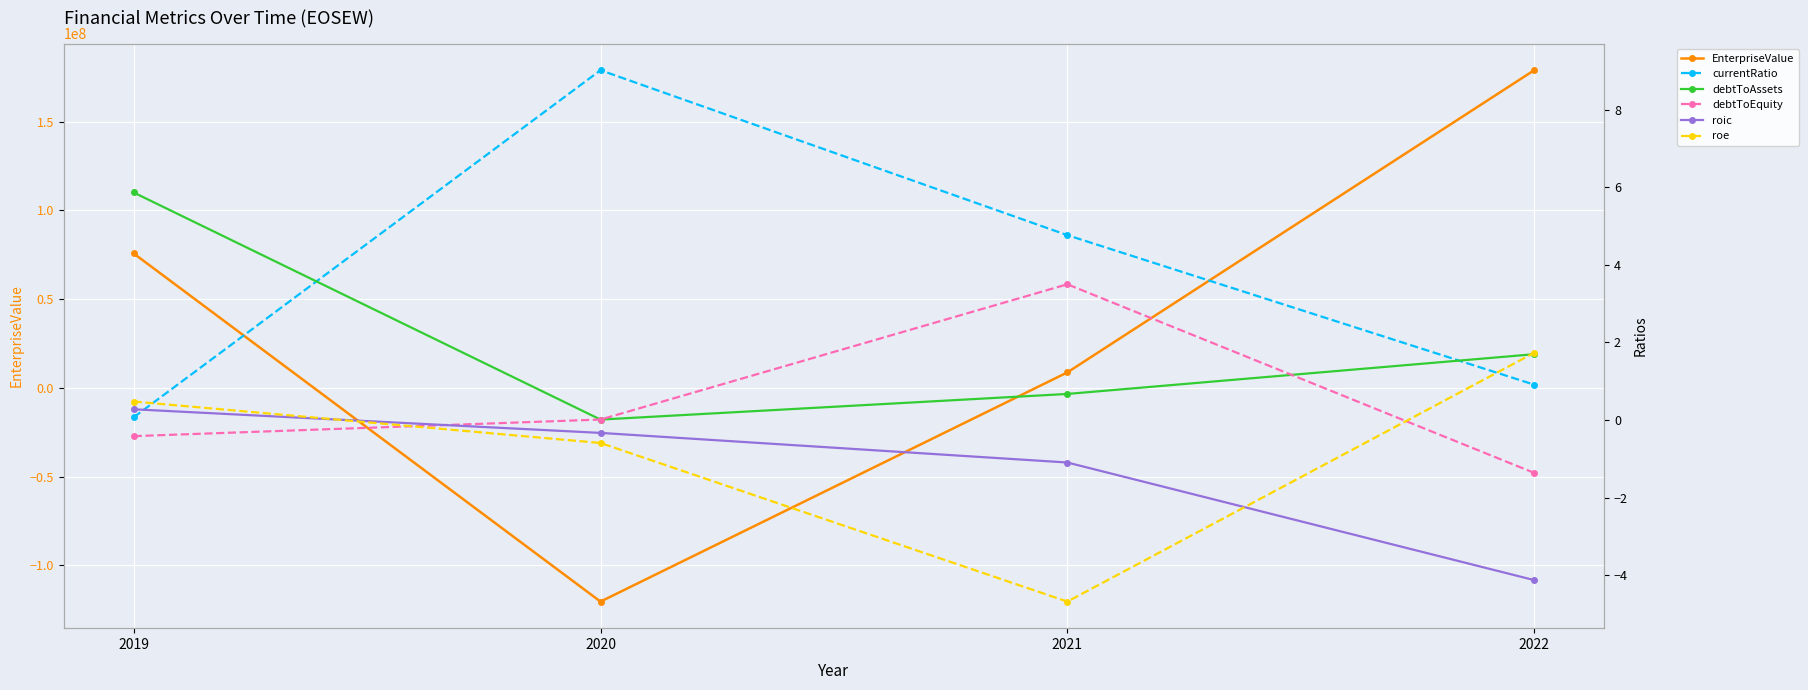

Which series has the largest range (max minus min)?

EnterpriseValue